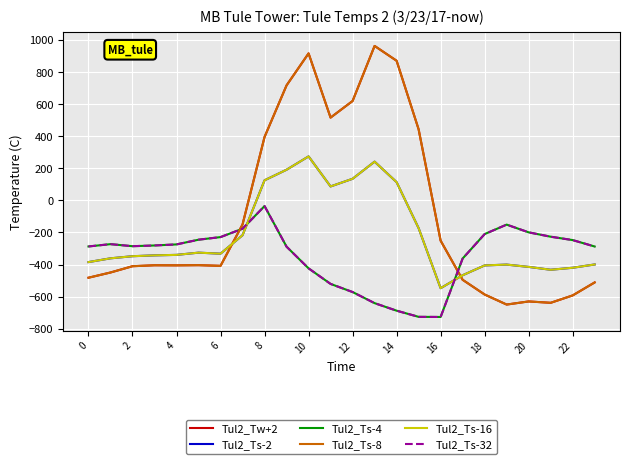

Does the chart have visible grid lines?

Yes